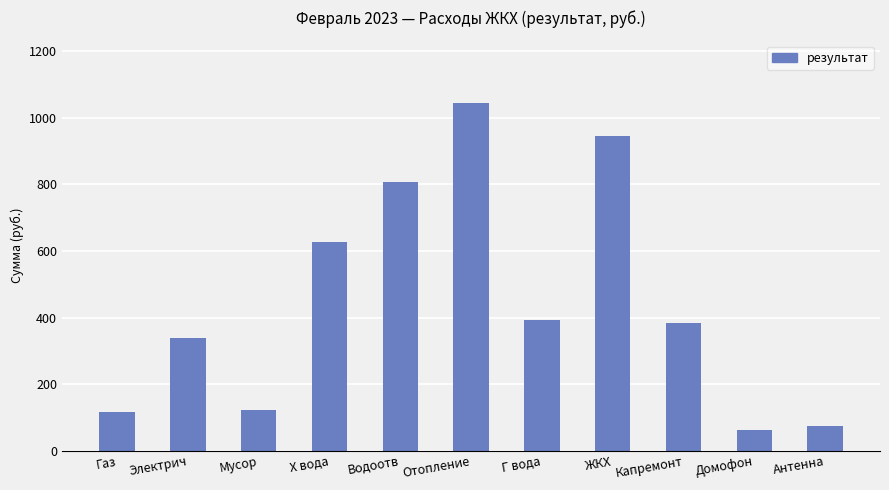

How many categories are shown in the chart?

11